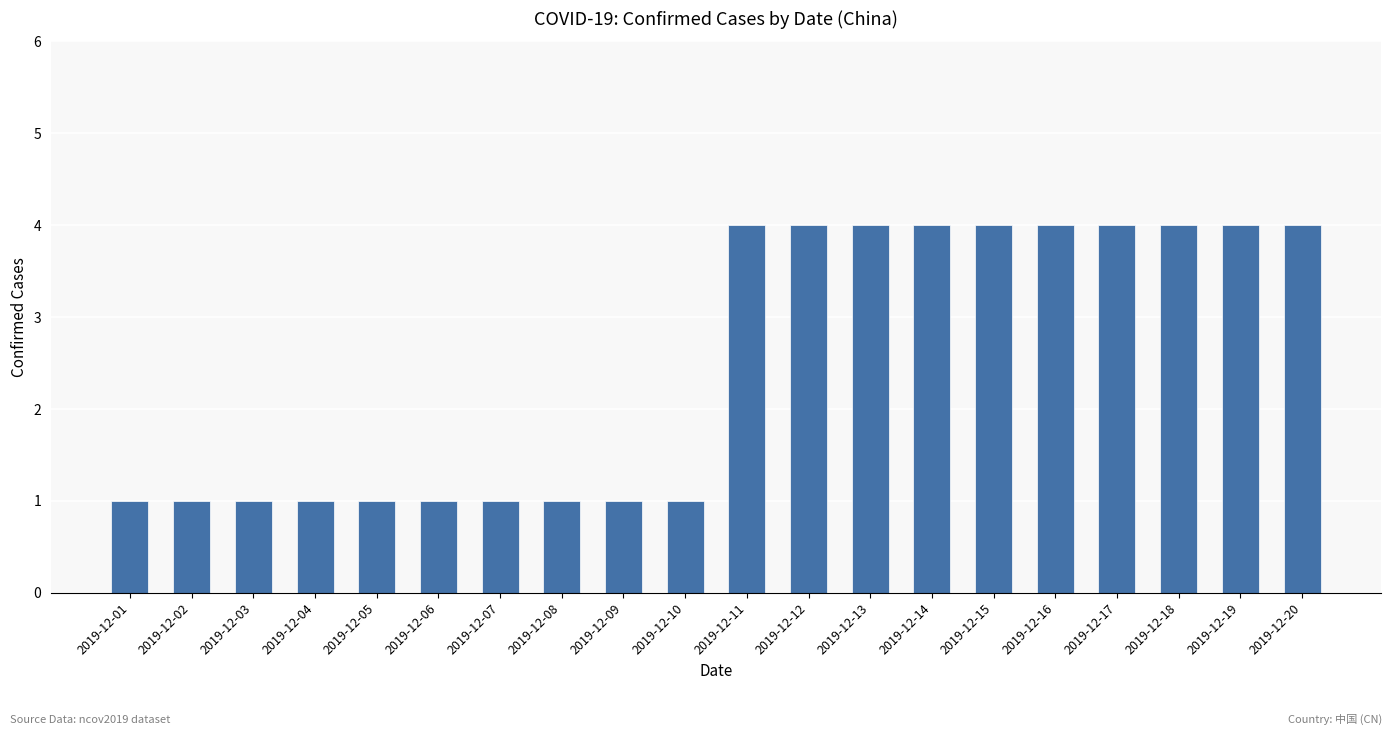

How many categories are shown in the chart?

20